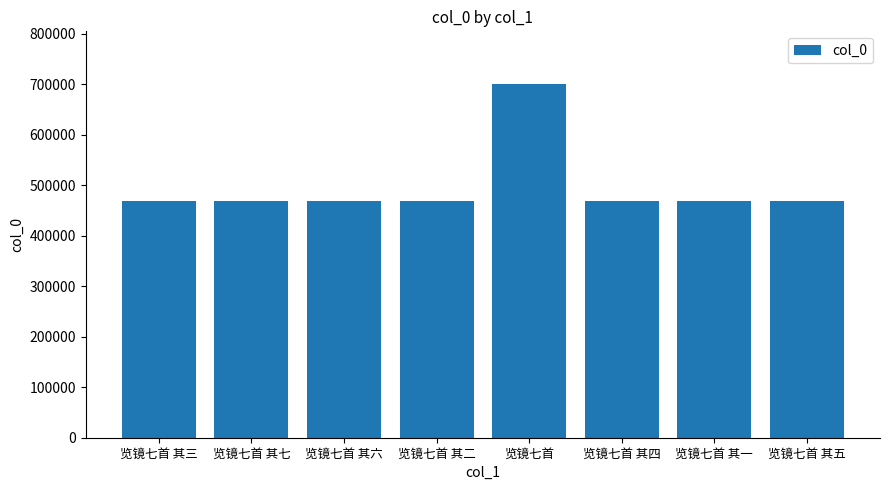

The chart shows a value of 290410 at 览镜七首 其三. True or false?

False